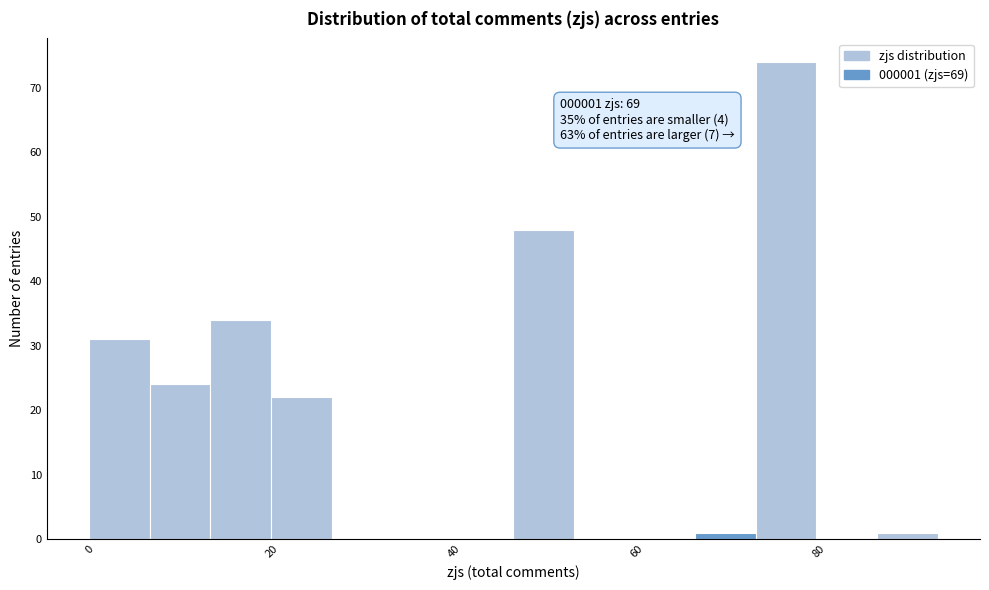

Around what value on the x-axis is the tallest bar? Give the approximate position of its centre, as read against the axis.

76